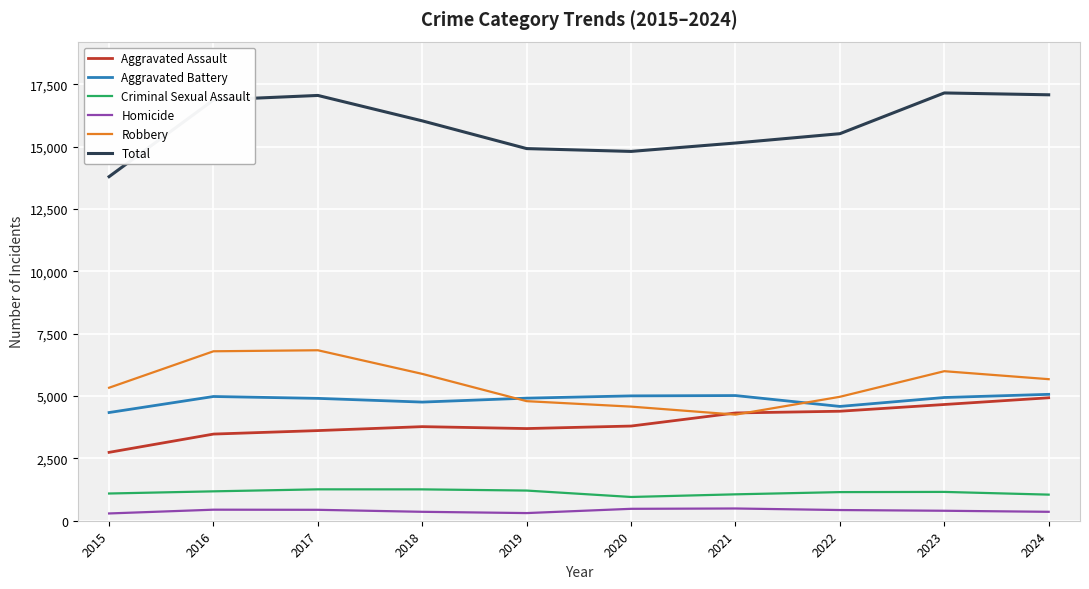

True or false: Total and Aggravated Battery cross at least once.

False